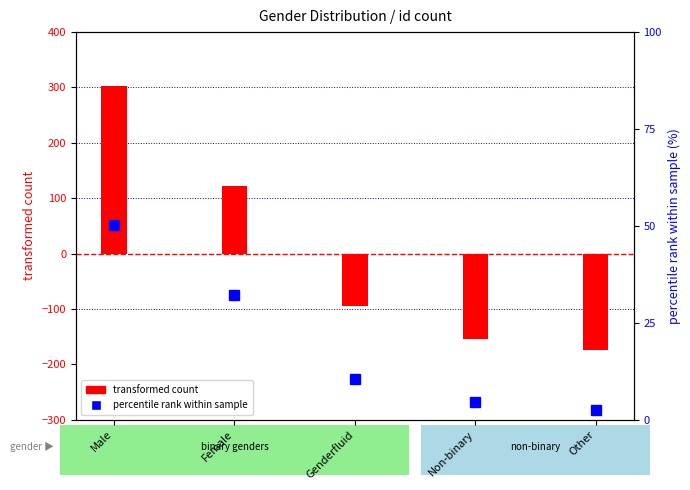

What is the total value across all series at Female?

154.2